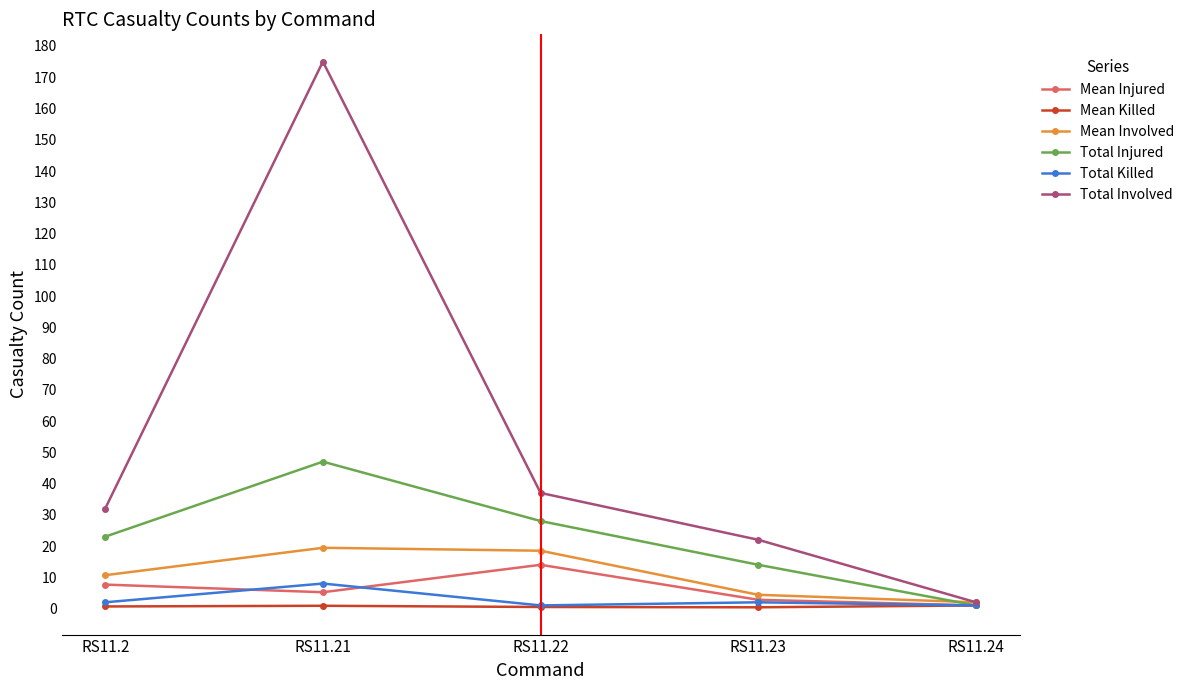

Which series changed the most between RS11.21 and RS11.23?

Total Involved